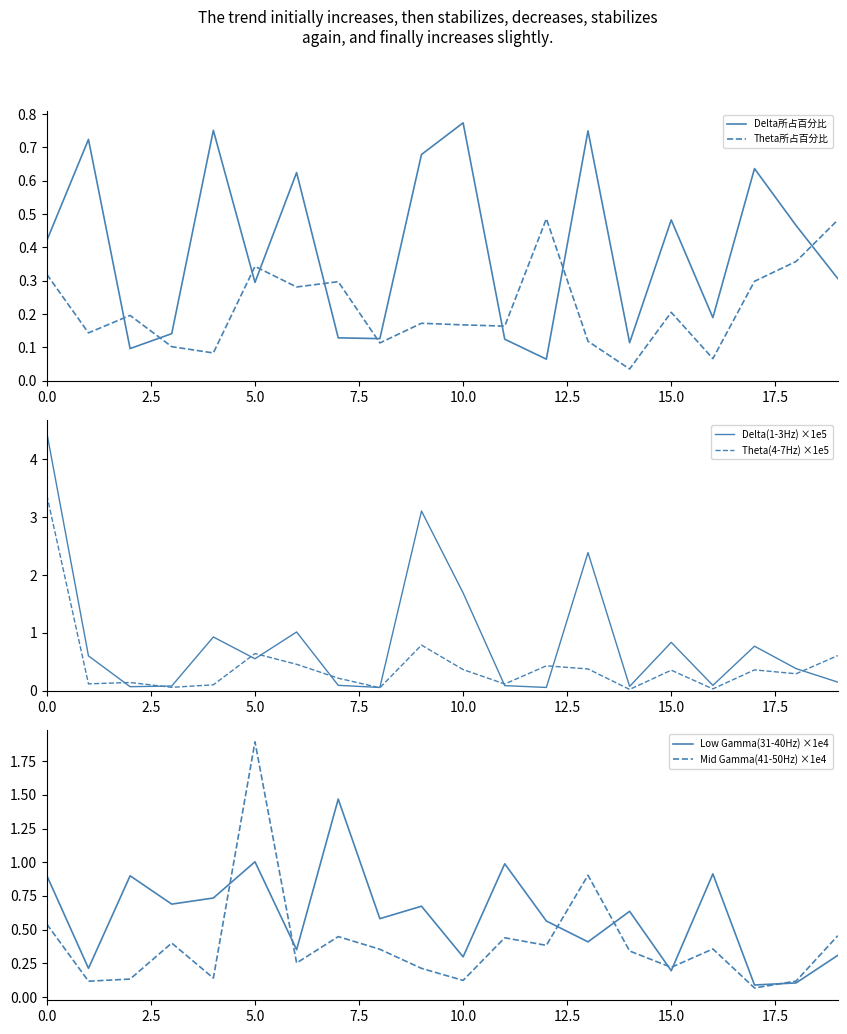

What is the highest value of the Delta所占百分比 series?

0.8